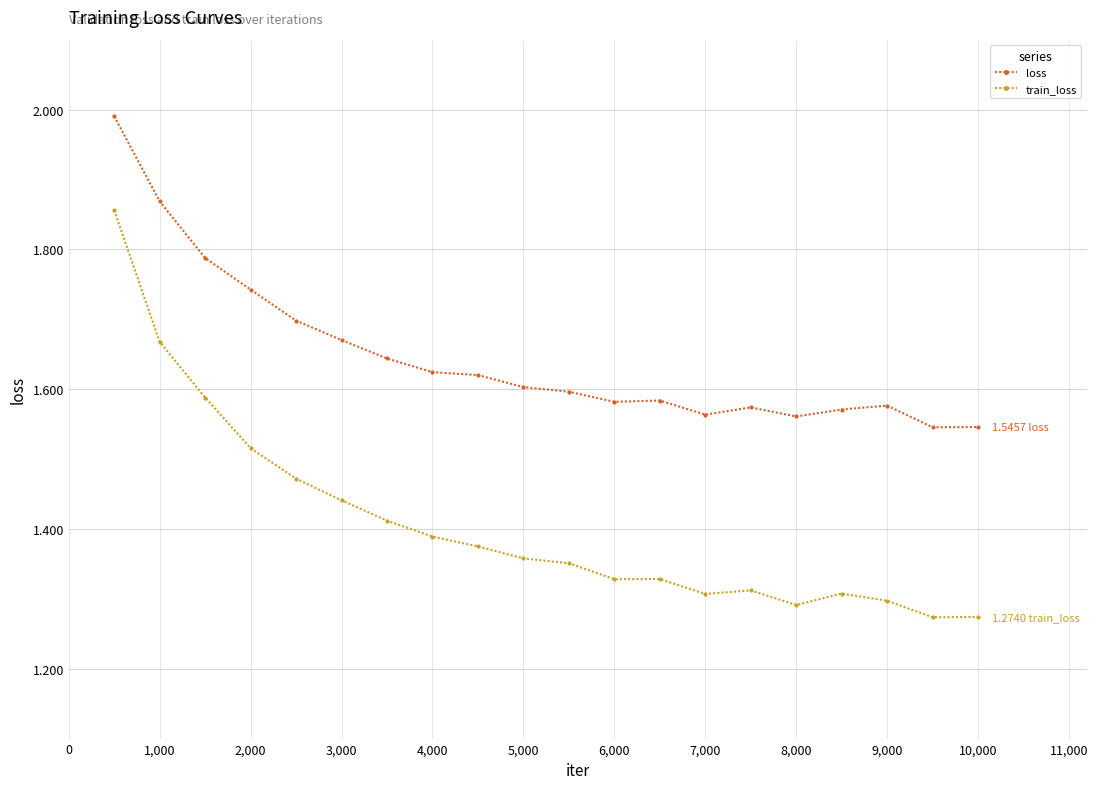

What is the difference between the second highest and minimum values in the loss series?

0.3